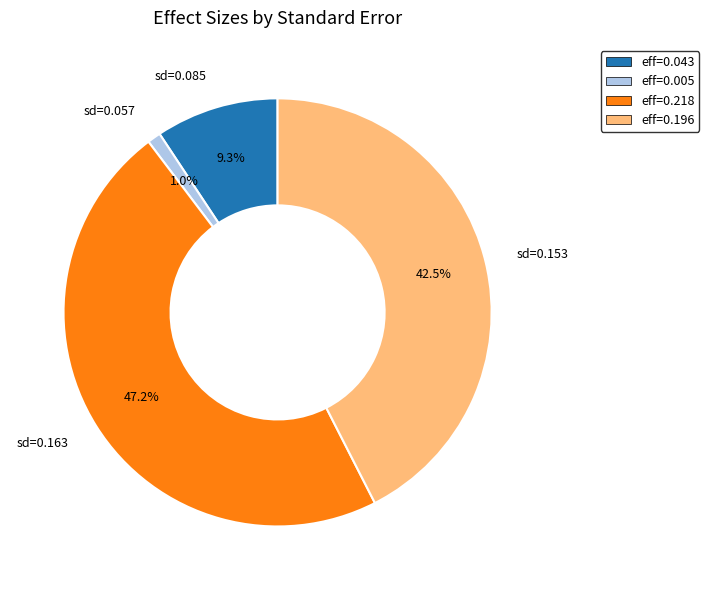

Rank the categories by value from lowest to highest.

sd=0.057, sd=0.085, sd=0.153, sd=0.163